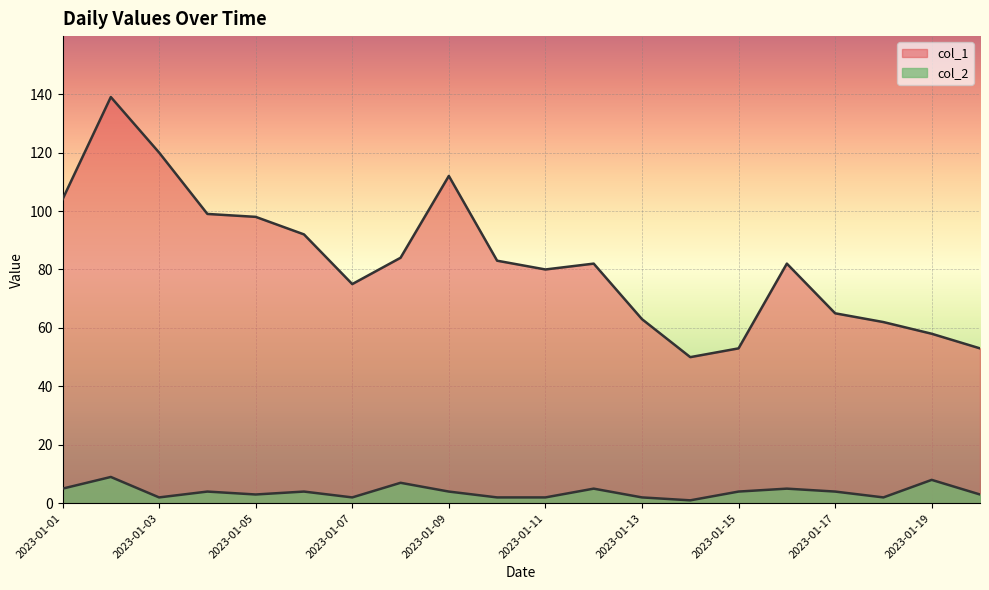

How many values in the col_1 series are below 82?

9